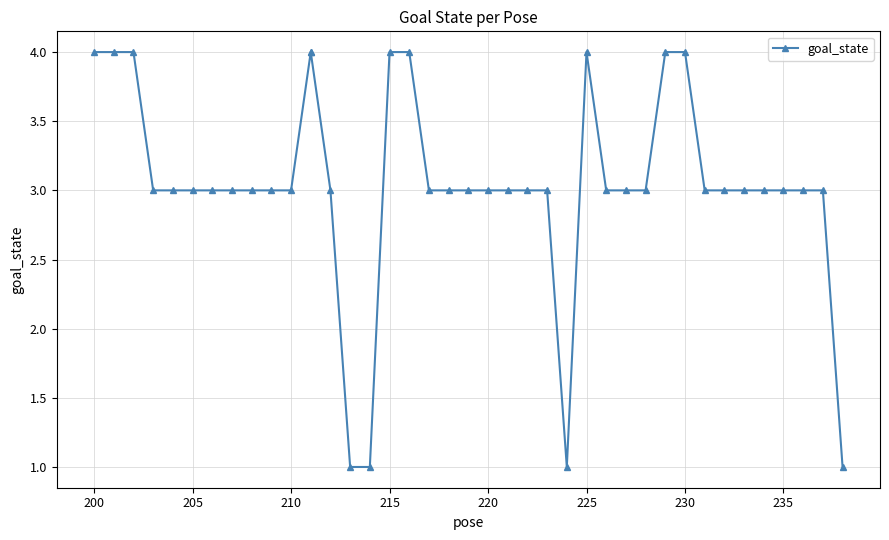

How many points are lower than both their immediate neighbors (excluding endpoints)?

1